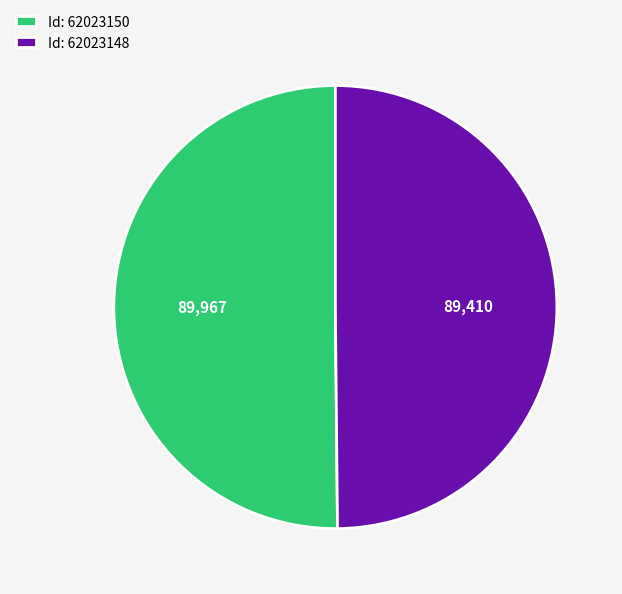

What is the ratio of the value at Id: 62023148 to the value at Id: 62023150?

1.0